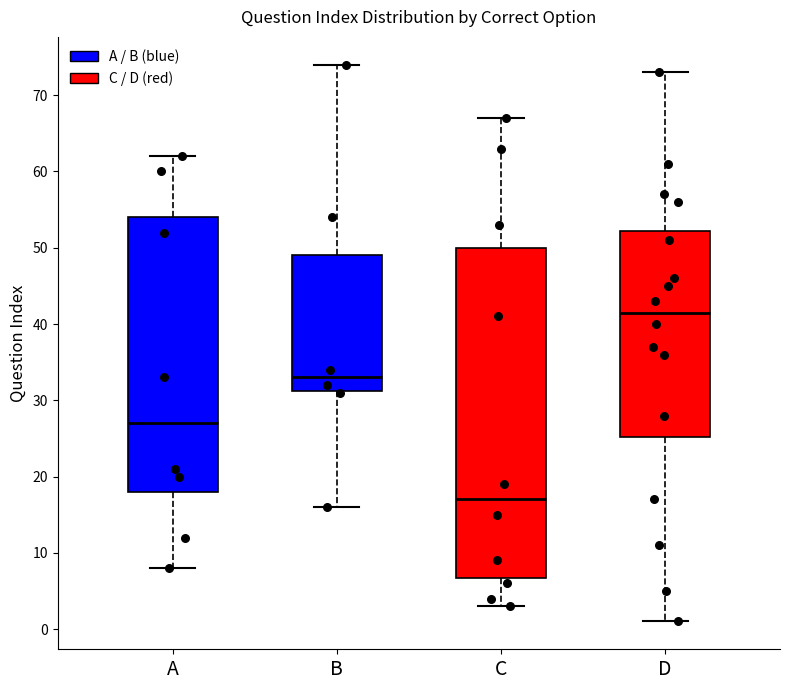

Reading left to right, transcribe this box plot: for each box, give where its median line is, the range the box spans, and where its two whiskers end, as read against the y-axis. The values are not printed on the chart, so give them approximately, as read against the axis.

A: median 27, box 18 to 54, whiskers 8 to 62
B: median 33, box 31 to 49, whiskers 16 to 74
C: median 17, box 7 to 50, whiskers 3 to 67
D: median 42, box 25 to 52, whiskers 1 to 73